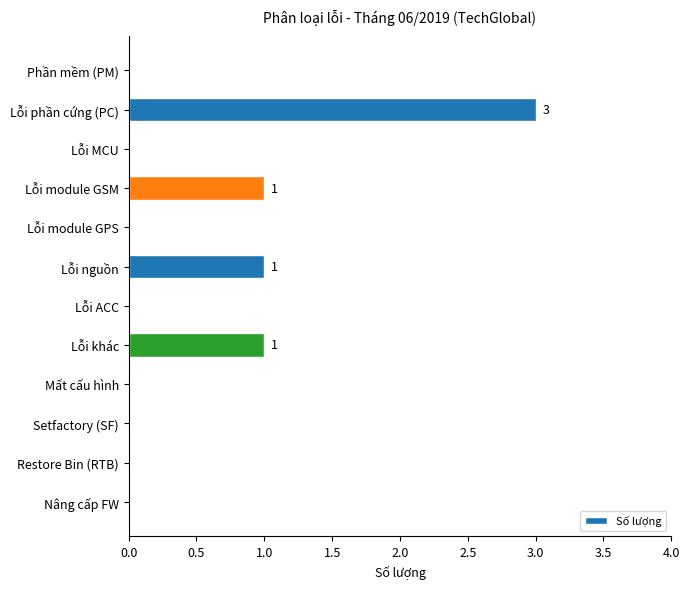

What is the sum of the values at Lỗi MCU and Lỗi phần cứng (PC)?

3